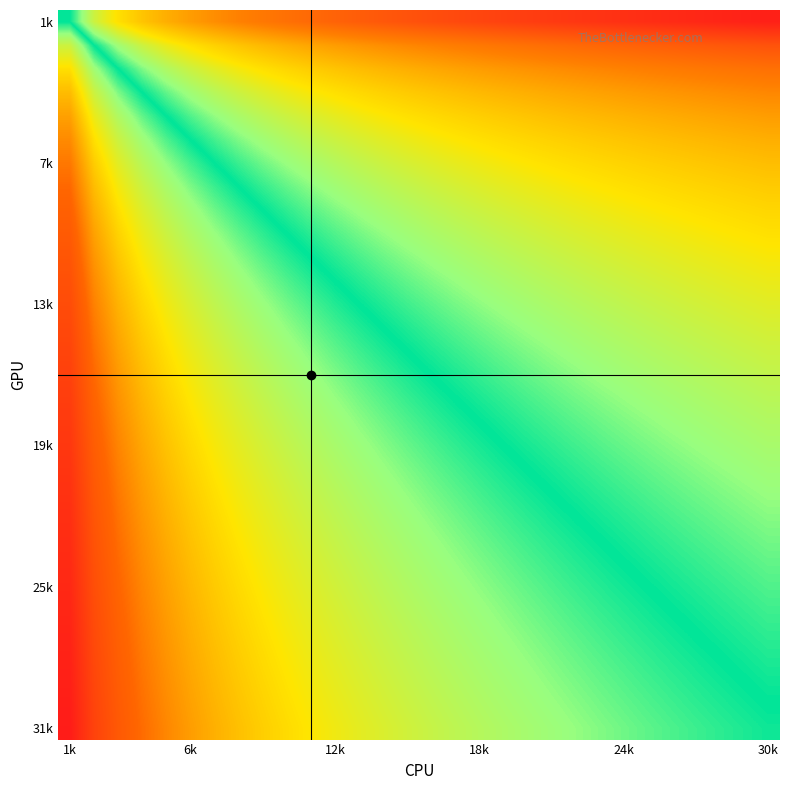

What is the maximum value shown in the chart?

3.4